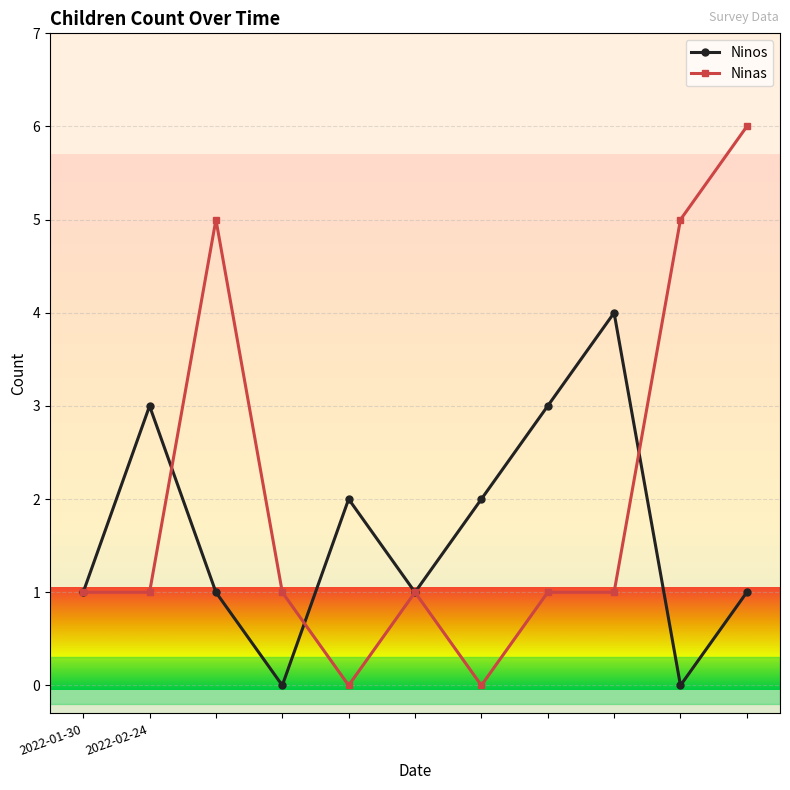

True or false: Ninos has more than 1 interior local peaks.

True